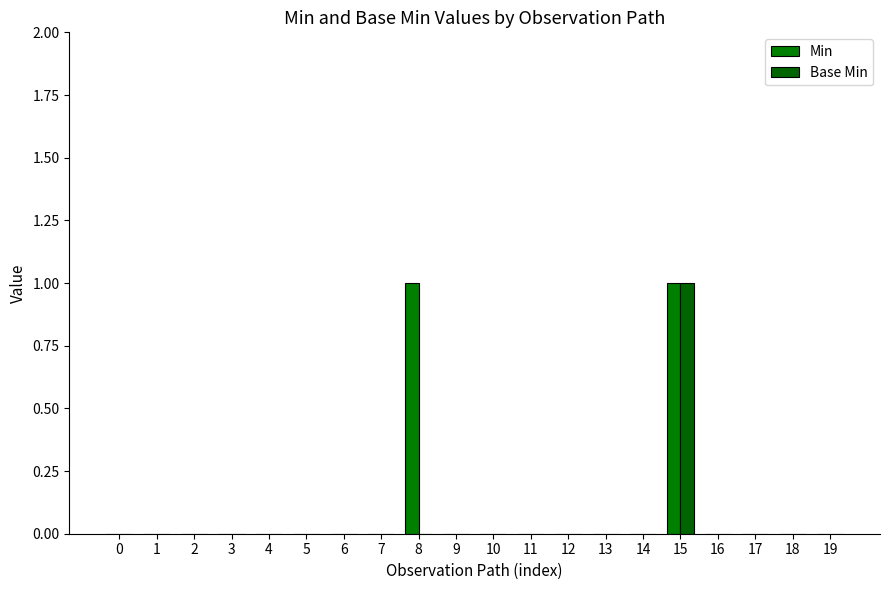

Rank the series at 0 from lowest to highest value.

Min, Base Min